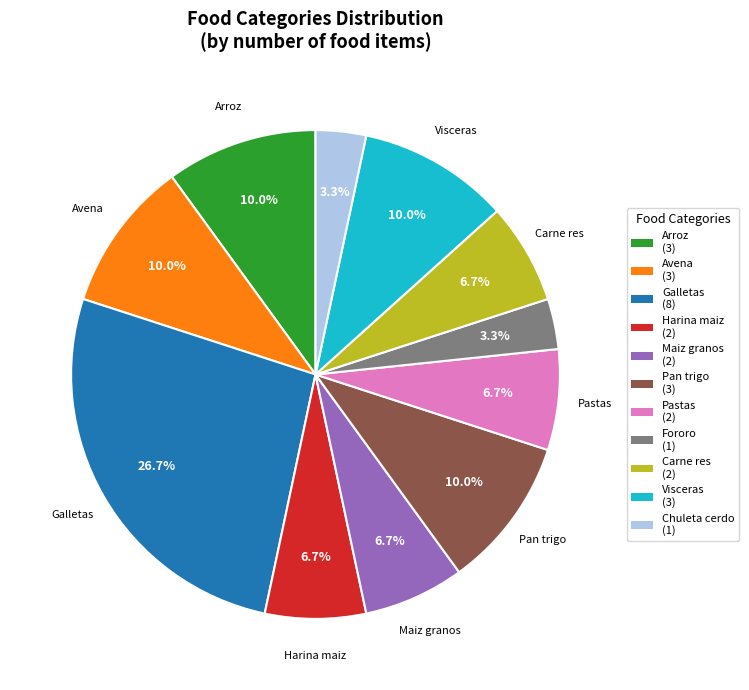

Combined, do Arroz (3) and Galletas (8) account for over 50%?

No